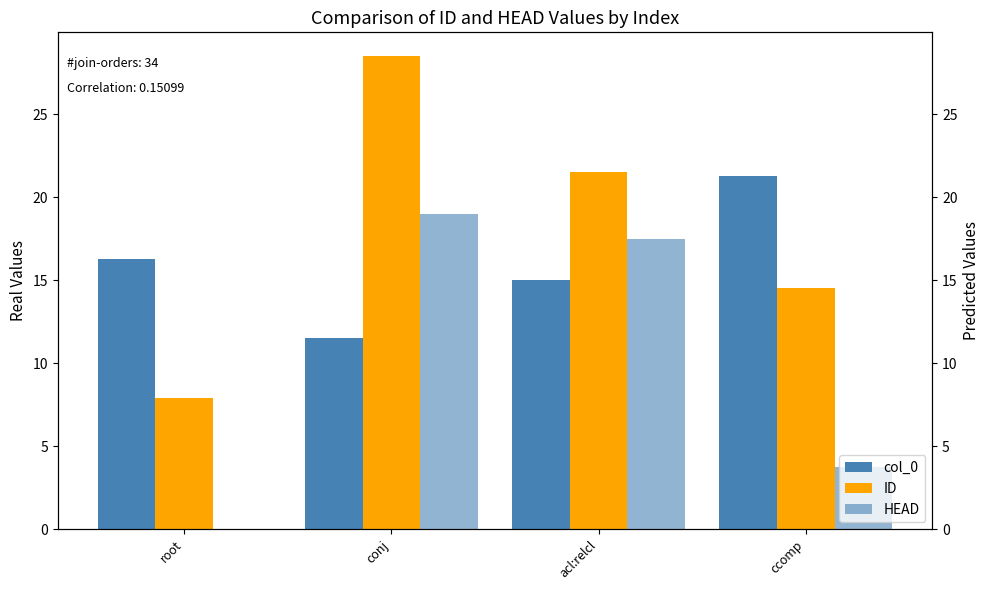

Which series has the largest total across all categories?

ID